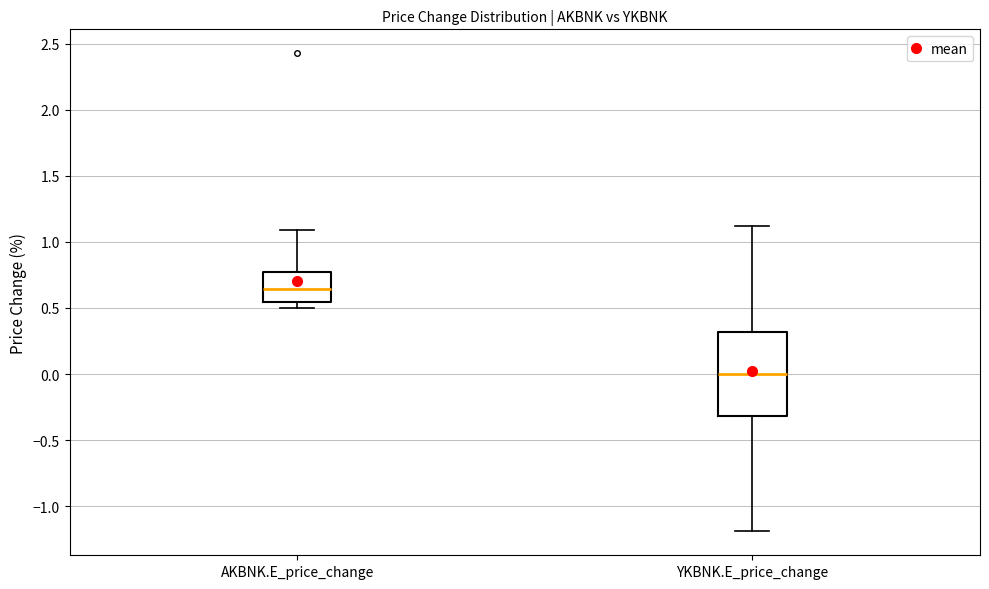

Where is the upper edge of the box for AKBNK.E_price_change on the y-axis? The values are not printed on the chart, so give them approximately, as read against the axis.

0.75